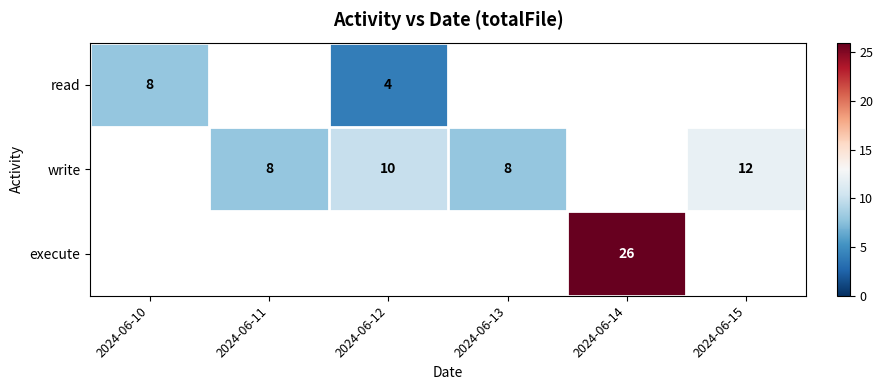

Between 2024-06-11 and 2024-06-10, which is larger?

2024-06-10